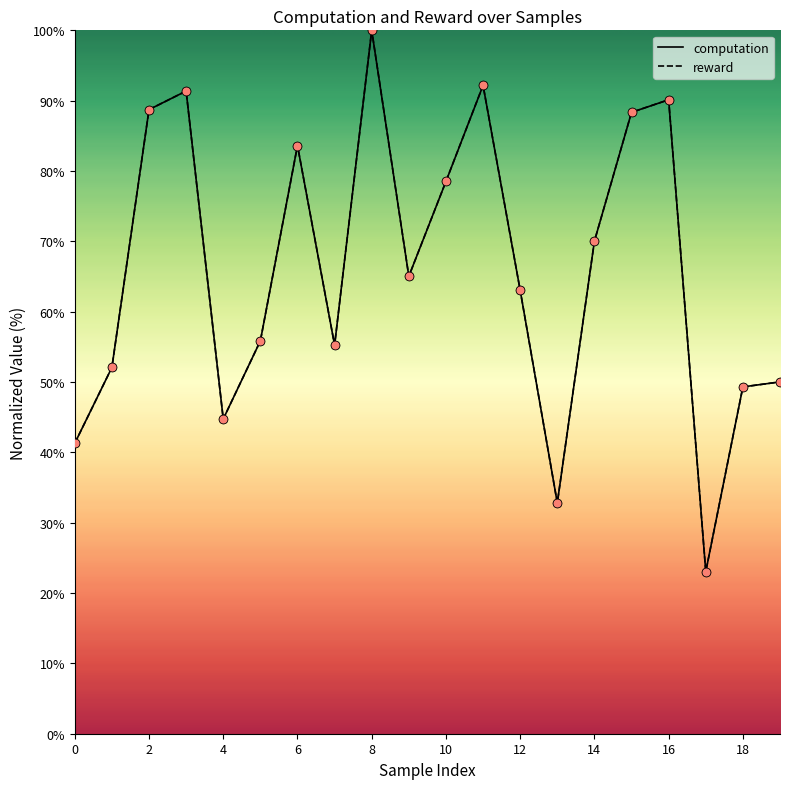

Which series reaches the minimum Y coordinate?

computation